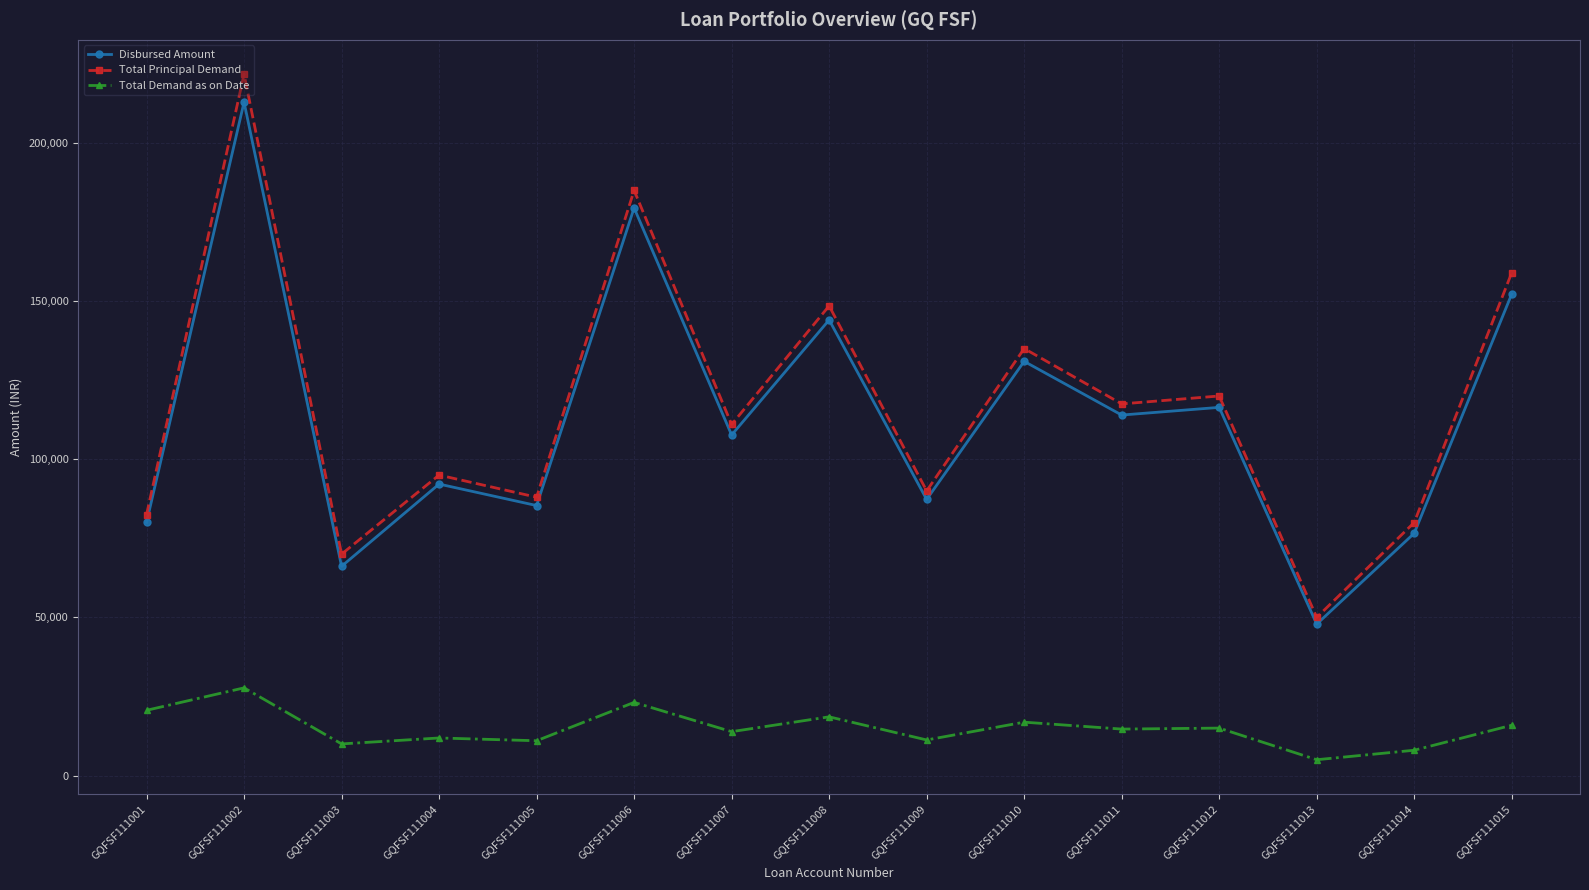

The value of Total Principal Demand at GQFSF111013 is 50000. True or false?

True